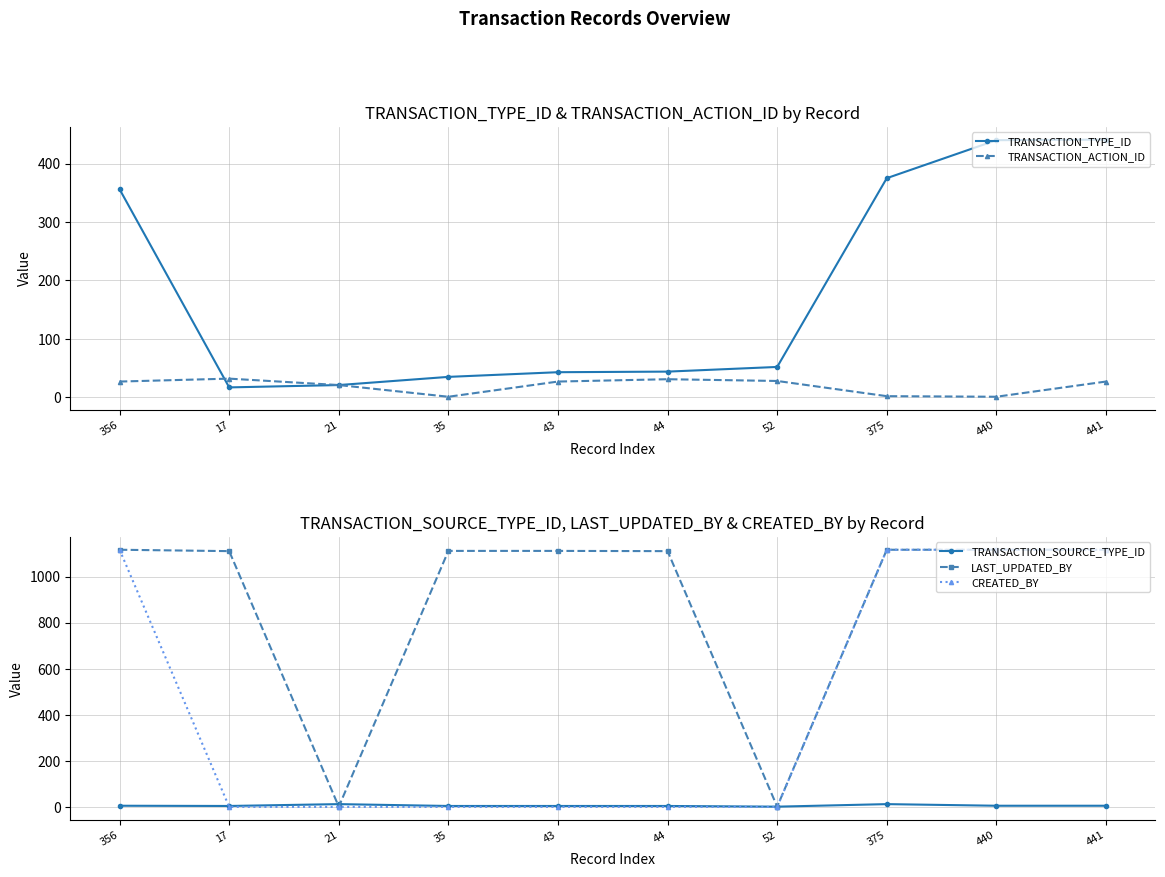

What is the label of the 4th point from the right?

52